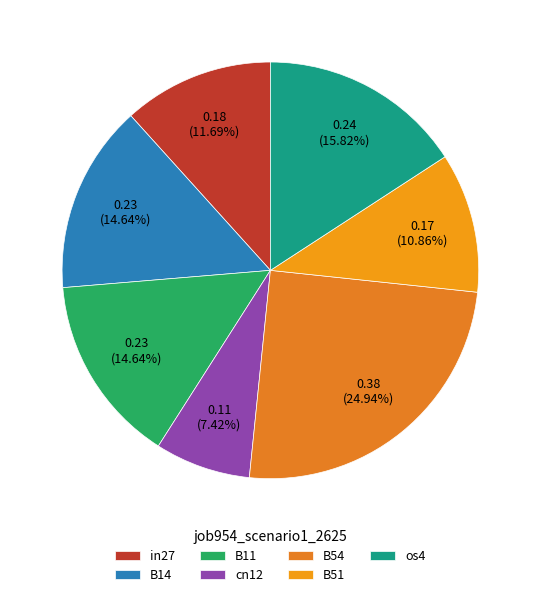

Rank the categories by value from highest to lowest.

B54, os4, B14, B11, in27, B51, cn12